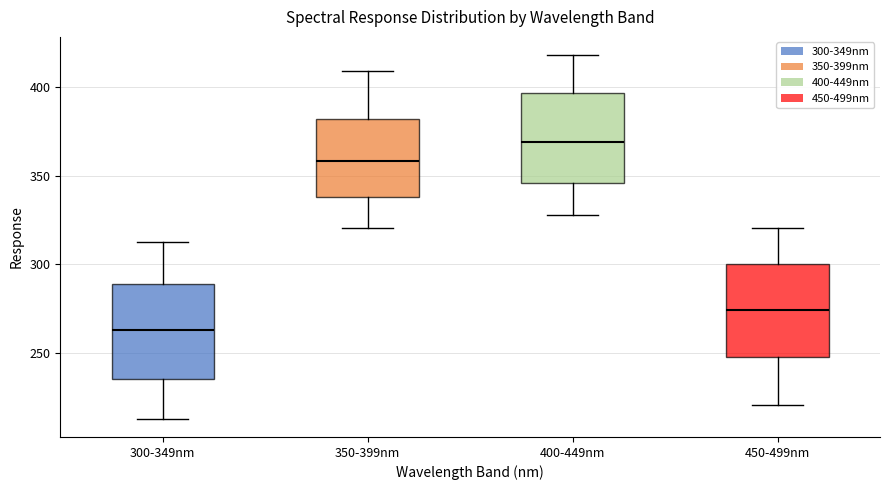

Where is the upper edge of the box for 450-499nm on the y-axis? The values are not printed on the chart, so give them approximately, as read against the axis.

300